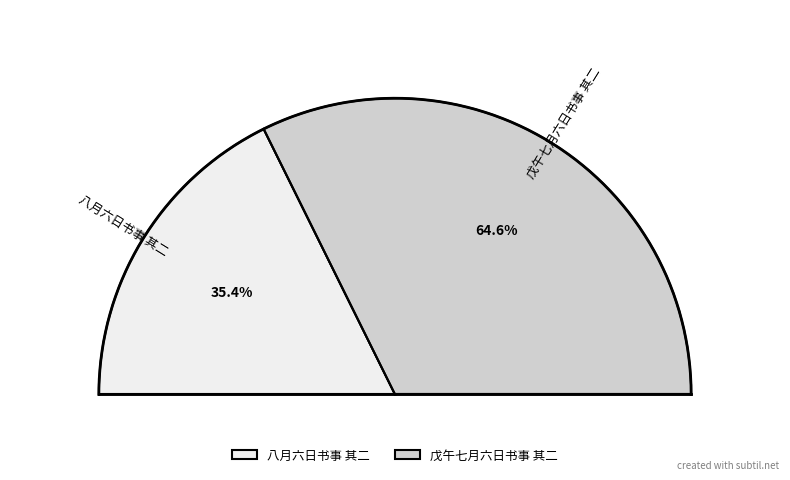

What is the total percentage of 八月六日书事 其二 and 戊午七月六日书事 其二?

100.0%